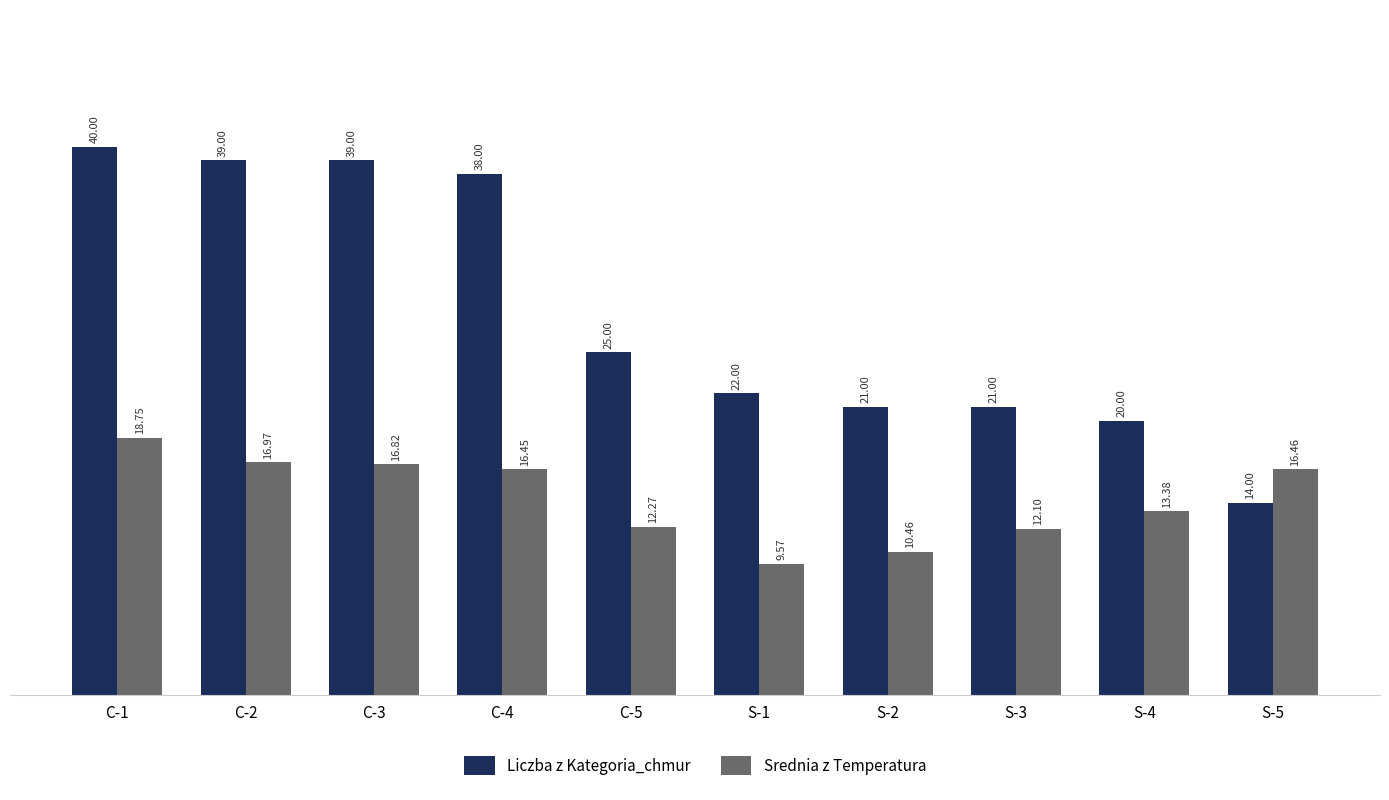

How many bars are there in total?

20